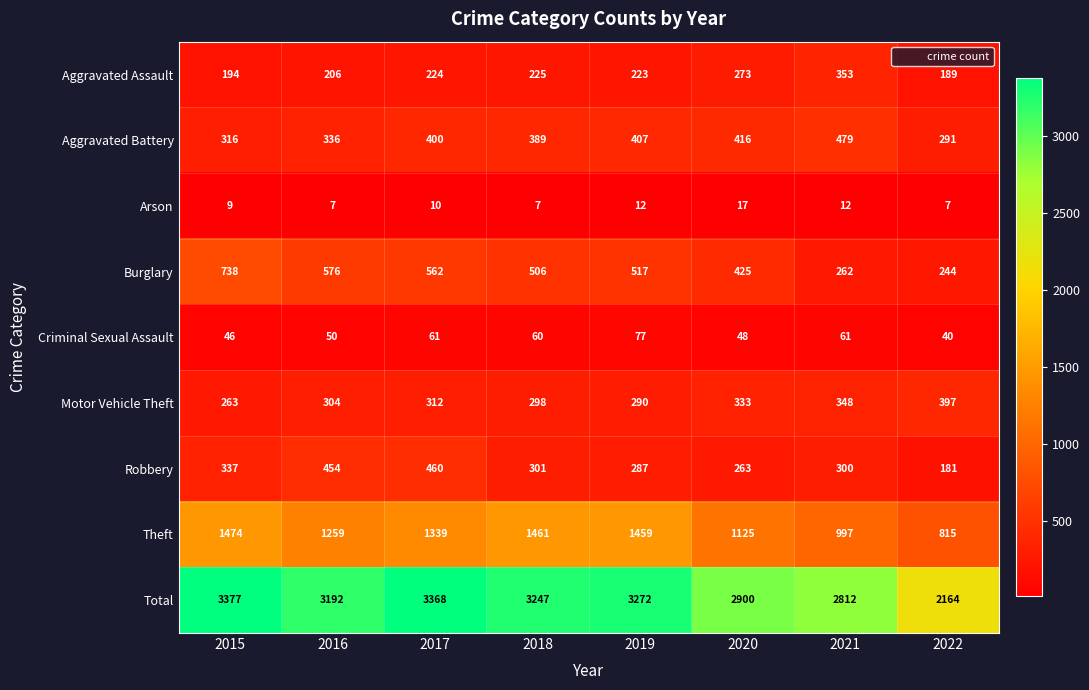

What is the sum of all Robbery values?

2583